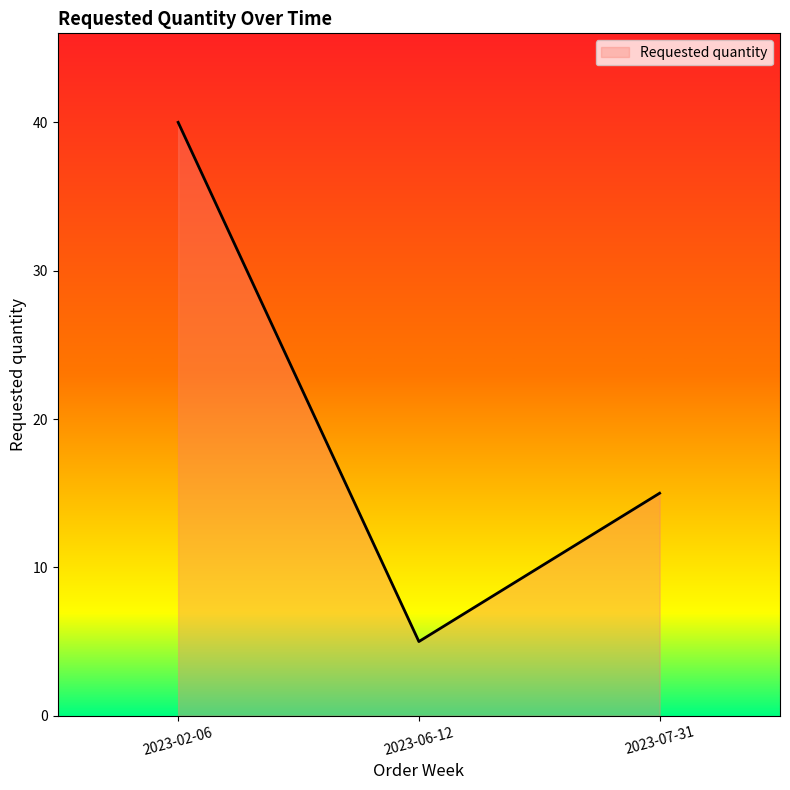

At which category does the chart reach its minimum across all series?

2023-06-12